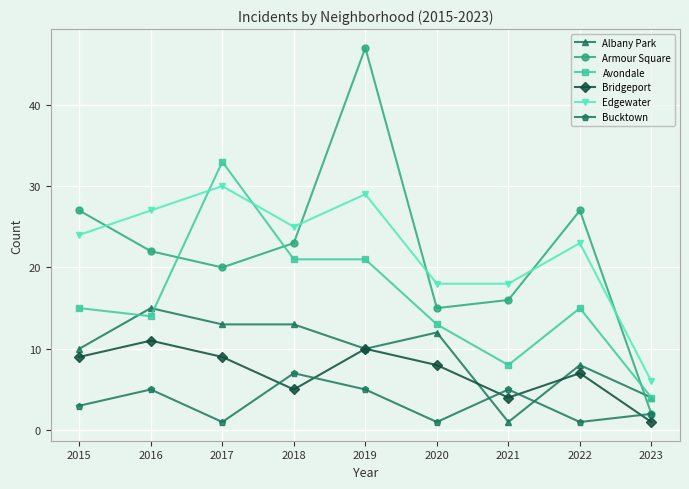

Where is the first local maximum for Edgewater?

2017